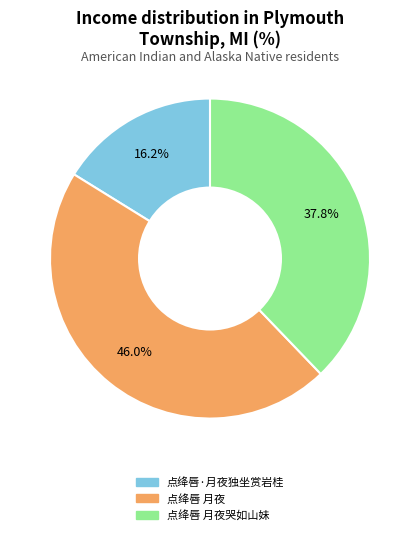

Is there a majority slice in this chart?

No